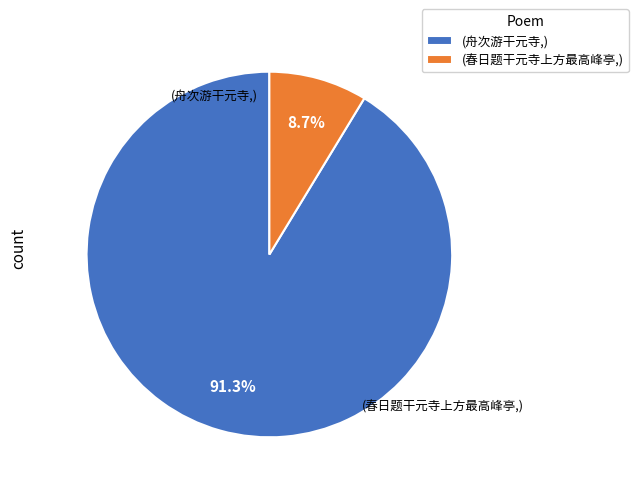

Which category has the biggest portion of the pie?

(舟次游干元寺,)